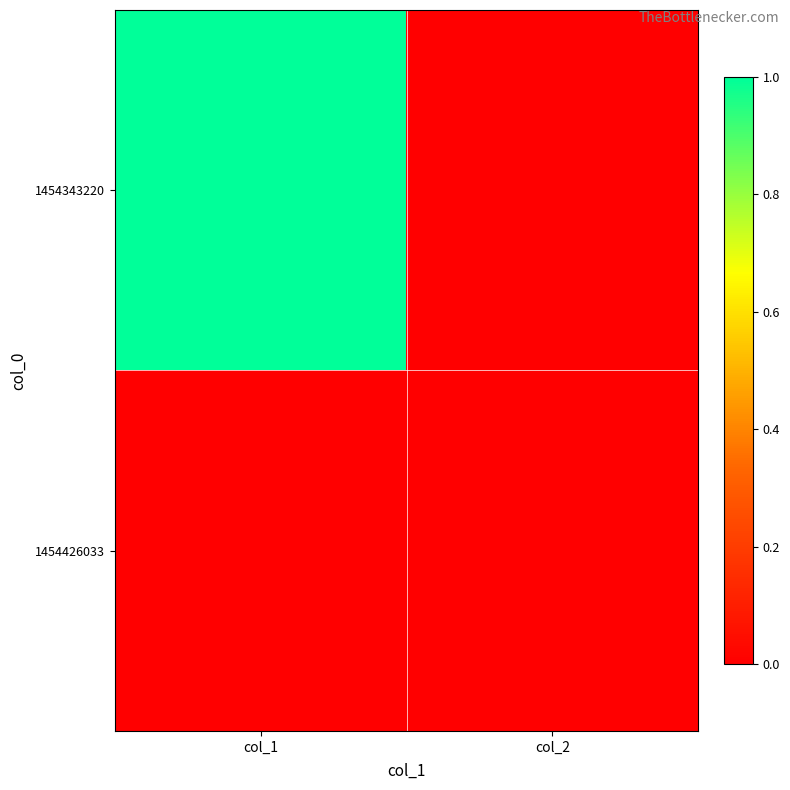

Which has a higher value, col_2 or col_1?

col_1